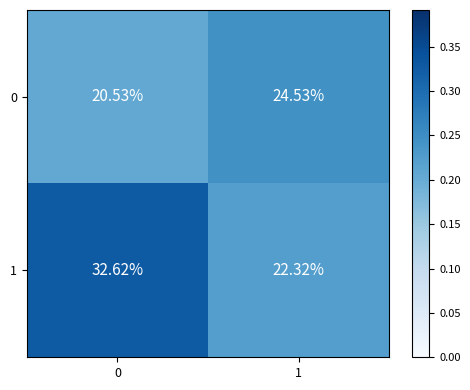

Is the value of 0 at 1 greater than the value of 1 at 1?

Yes